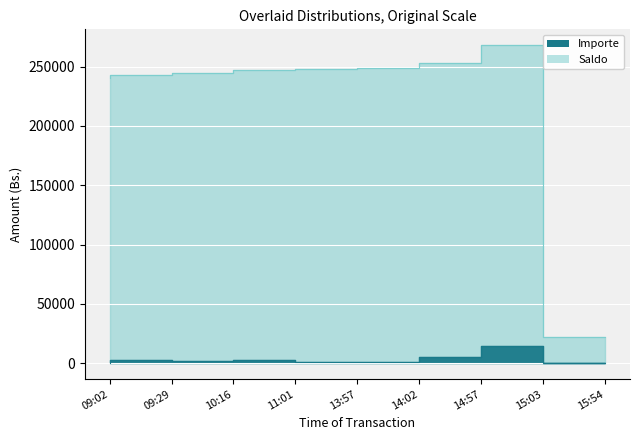

What is the maximum value shown in the chart?

268015.8